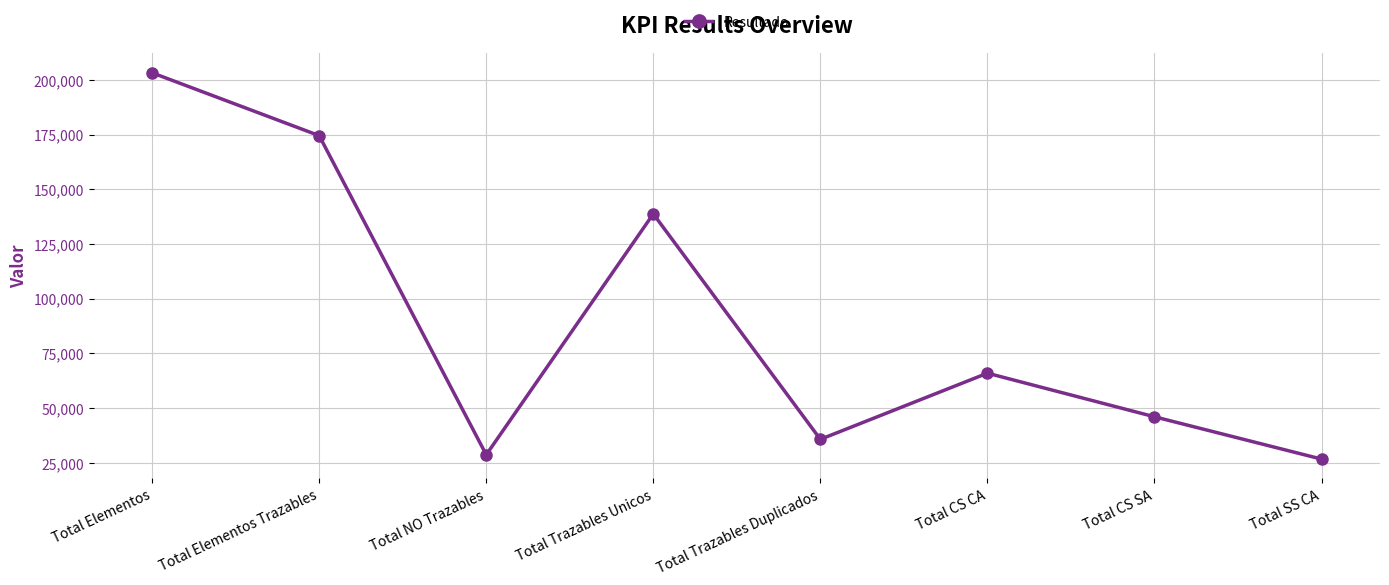

What is the greatest value displayed?

203210